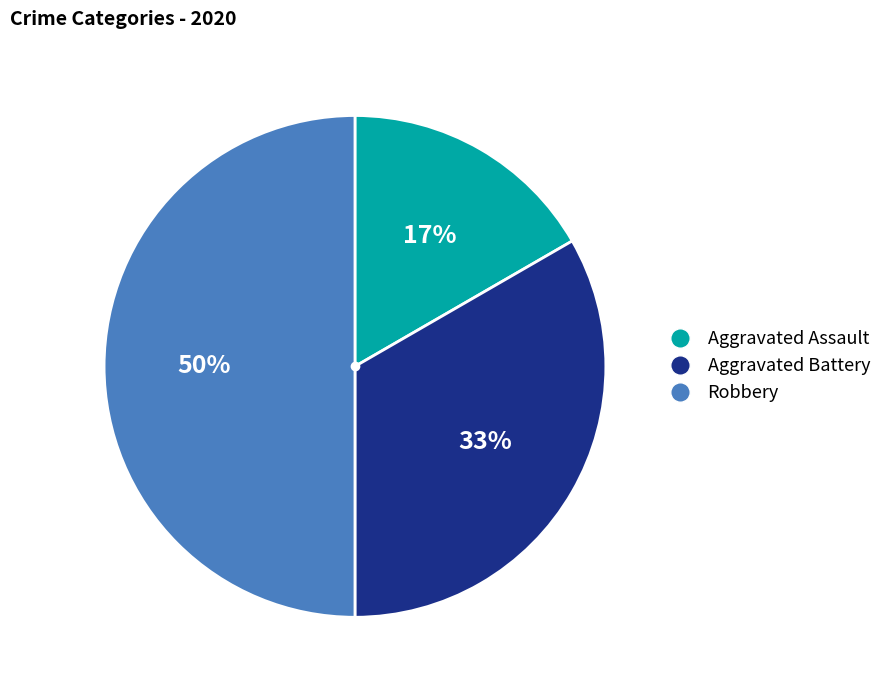

Is it true that Robbery is 50% of the pie?

True